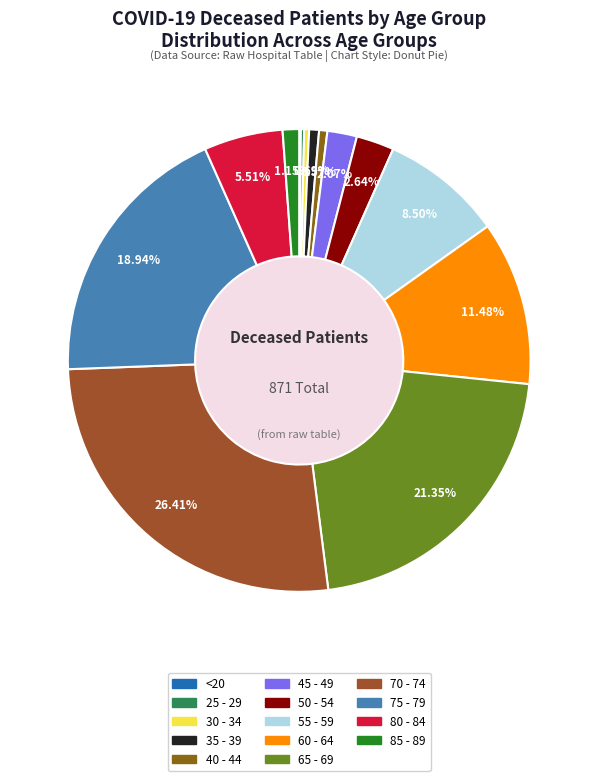

Does 70 - 74 represent more than half of the total?

No